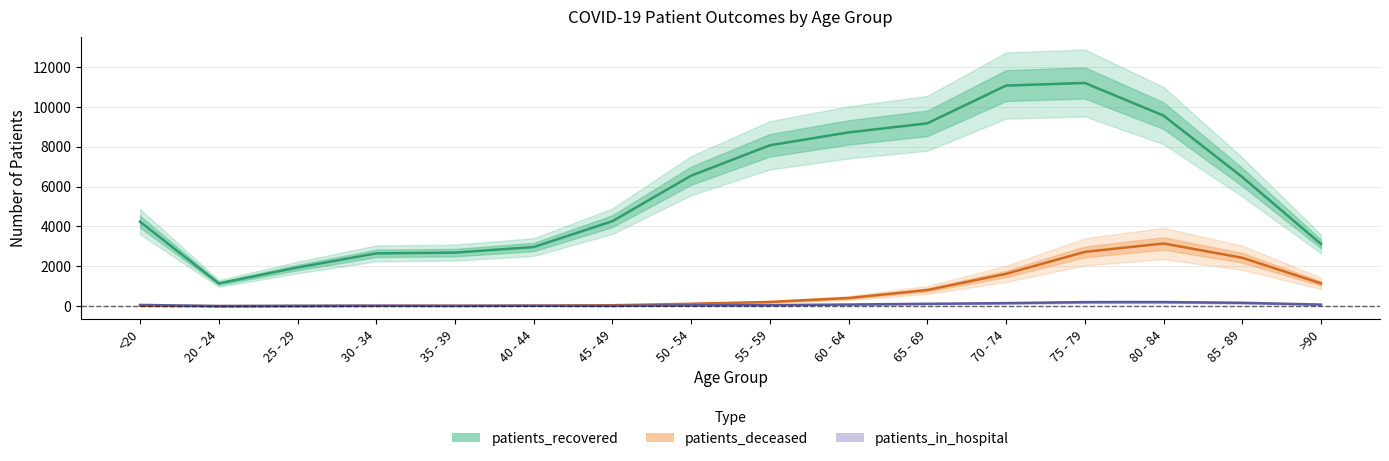

At which label does patients_deceased first exceed 211?

60 - 64